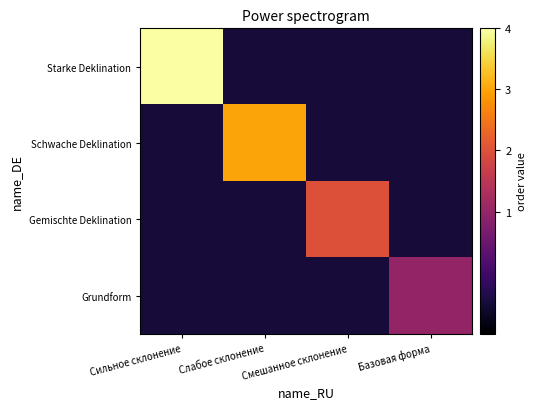

What is the maximum value shown in the chart?

4.0